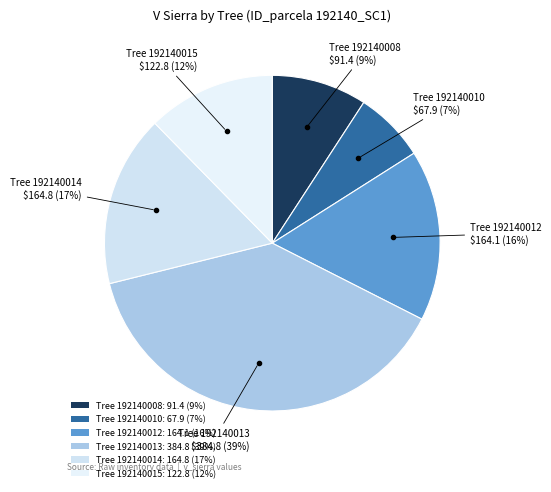

Does any single category account for the majority?

No